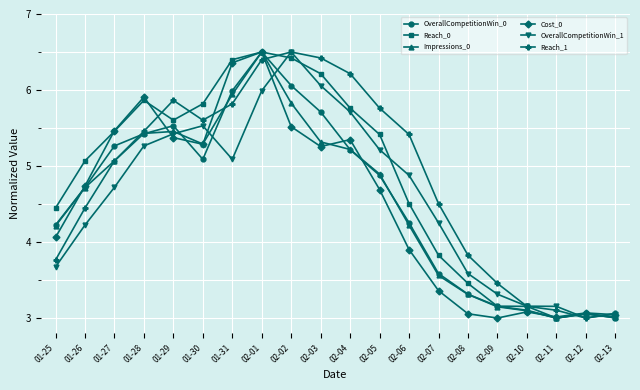

Which series has the largest total across all categories?

Reach_1